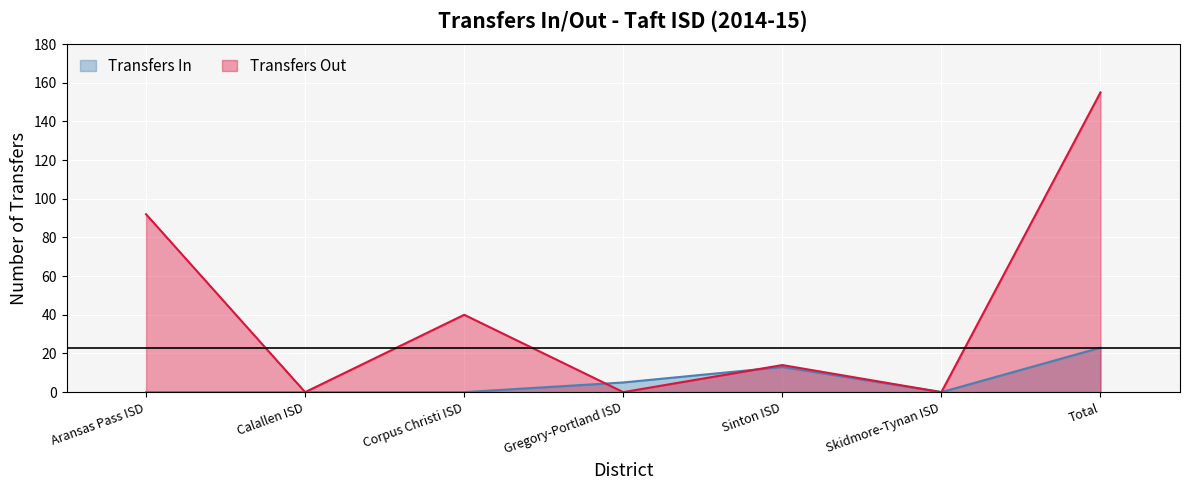

What is the difference between the maximum and minimum values in the Transfers In series?

23